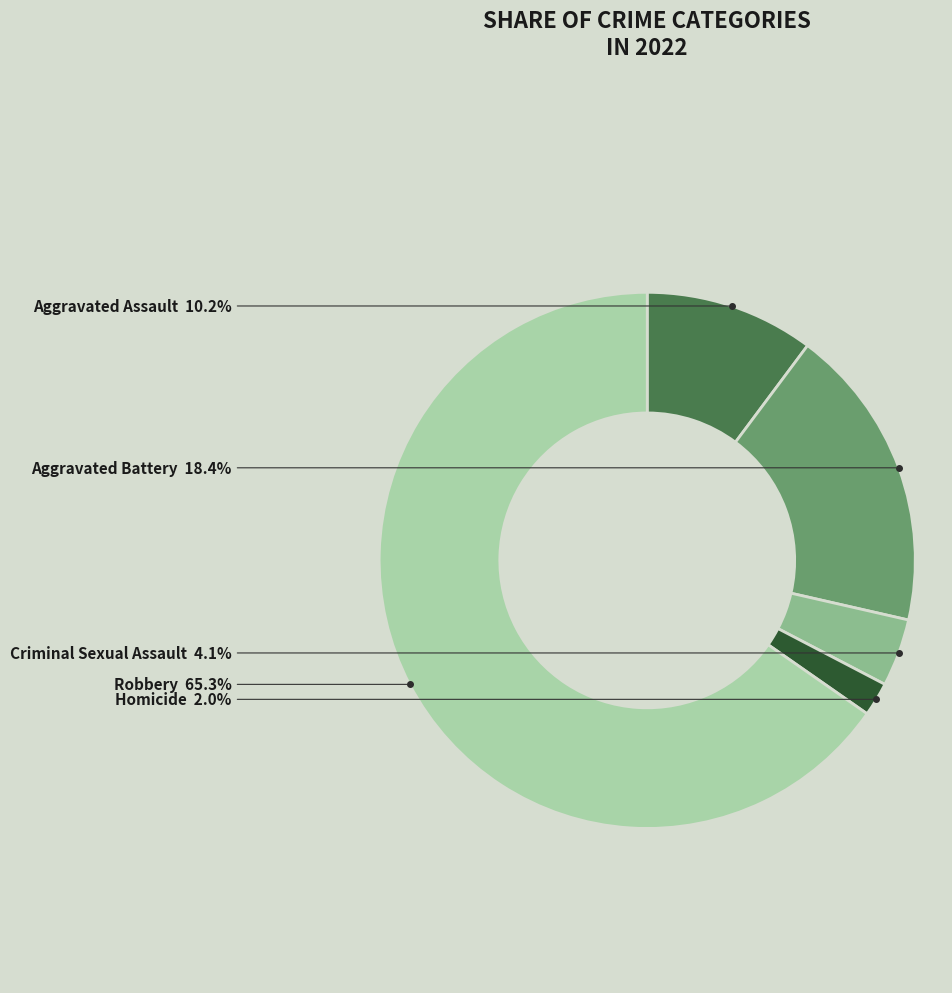

Does any single category account for the majority?

Yes